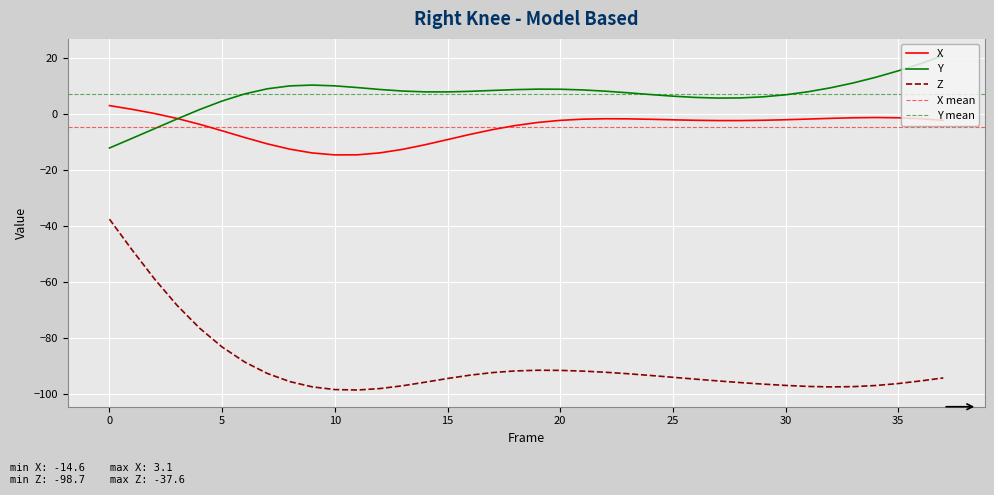

Reading left to right, what are all the values shown in this chart?

X: 0=3.1	1=1.7	2=0.2	3=-1.5	4=-3.6	5=-6.0	6=-8.4	7=-10.6	8=-12.5	9=-13.9	10=-14.6	11=-14.6	12=-13.9	13=-12.6	14=-11.0	15=-9.1	16=-7.2	17=-5.5	18=-4.1	19=-3.0	20=-2.2	21=-1.8	22=-1.6	23=-1.7	24=-1.8	25=-2.0	26=-2.2	27=-2.3	28=-2.3	29=-2.2	30=-2.0	31=-1.8	32=-1.5	33=-1.3	34=-1.2	35=-1.3	36=-1.6	37=-2.2
Y: 0=-12.1	1=-8.7	2=-5.2	3=-1.7	4=1.6	5=4.7	6=7.2	7=9.1	8=10.1	9=10.4	10=10.1	11=9.5	12=8.8	13=8.3	14=8.0	15=8.0	16=8.2	17=8.5	18=8.8	19=8.9	20=8.9	21=8.7	22=8.2	23=7.6	24=7.0	25=6.4	26=6.0	27=5.8	28=5.8	29=6.2	30=6.9	31=8.0	32=9.4	33=11.2	34=13.2	35=15.5	36=18.1	37=20.9
Z: 0=-37.6	1=-48.6	2=-59.0	3=-68.4	4=-76.6	5=-83.3	6=-88.7	7=-92.8	8=-95.7	9=-97.6	10=-98.5	11=-98.7	12=-98.2	13=-97.2	14=-95.9	15=-94.6	16=-93.4	17=-92.5	18=-91.9	19=-91.6	20=-91.7	21=-91.9	22=-92.4	23=-92.9	24=-93.5	25=-94.2	26=-94.8	27=-95.5	28=-96.1	29=-96.6	30=-97.1	31=-97.4	32=-97.6	33=-97.5	34=-97.1	35=-96.4	36=-95.4	37=-94.4